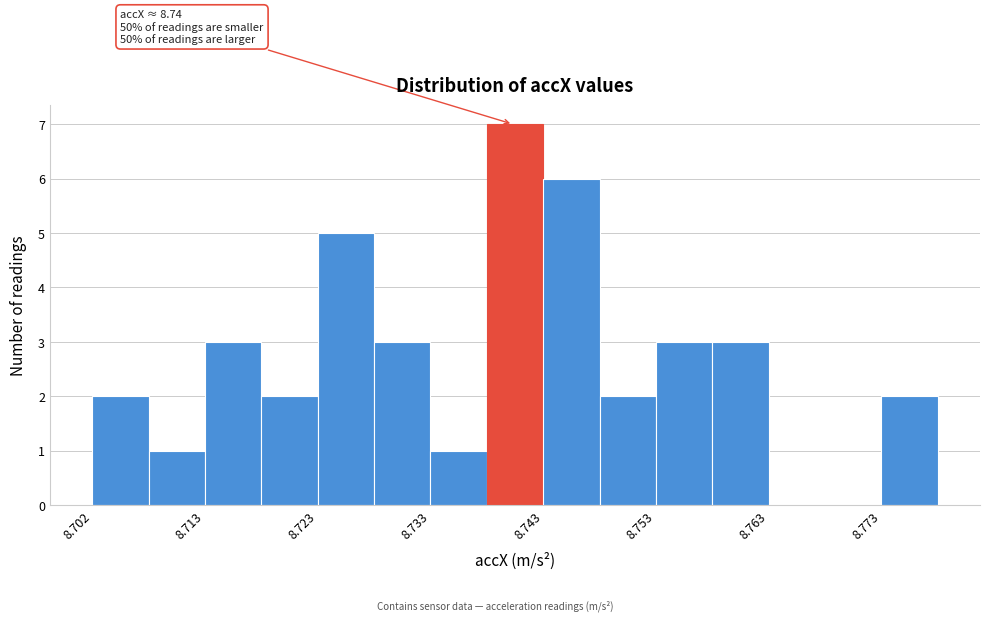

Read against the x-axis, roughly where is the centre of the tallest bar?

8.740